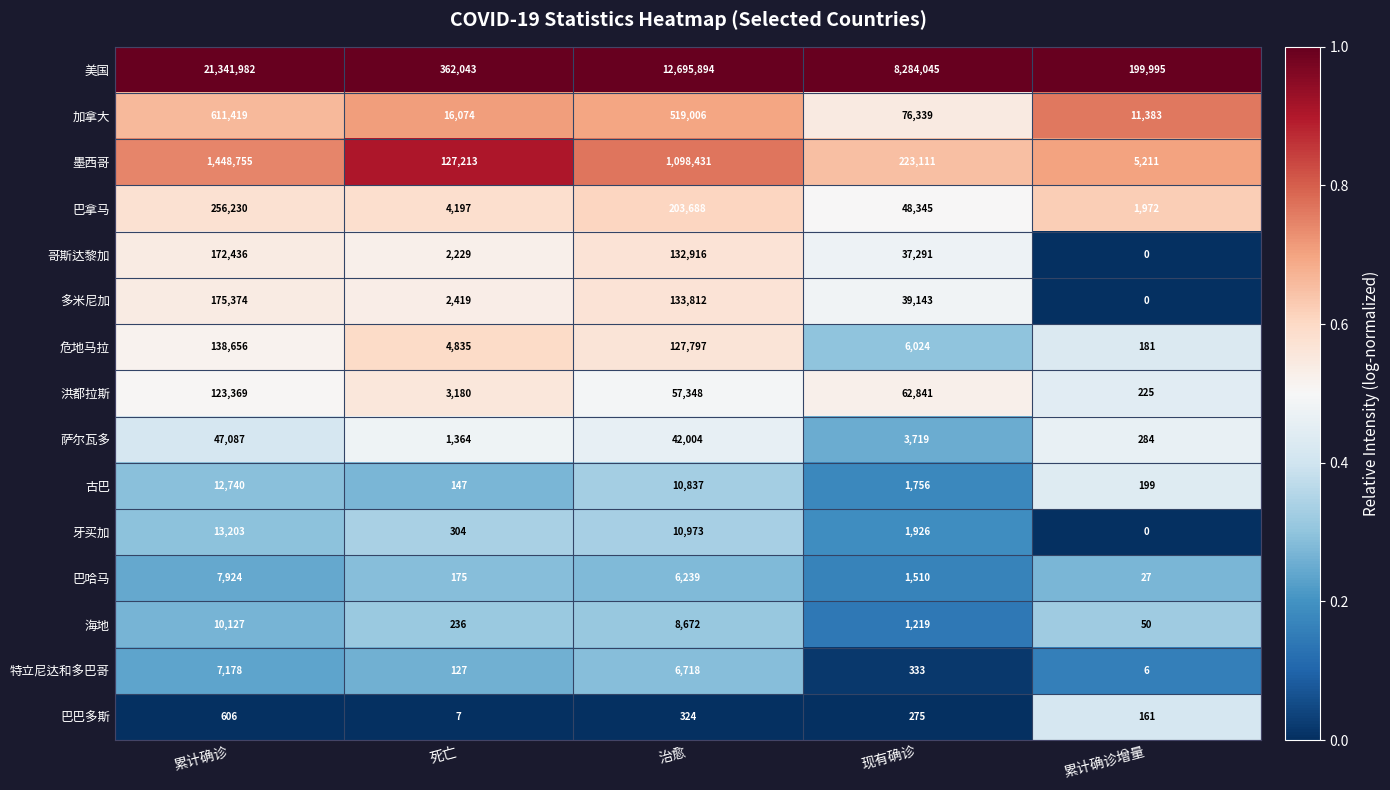

Rank the series by their maximum value, from lowest to highest.

巴巴多斯, 特立尼达和多巴哥, 巴哈马, 海地, 古巴, 牙买加, 萨尔瓦多, 洪都拉斯, 危地马拉, 哥斯达黎加, 多米尼加, 巴拿马, 加拿大, 墨西哥, 美国